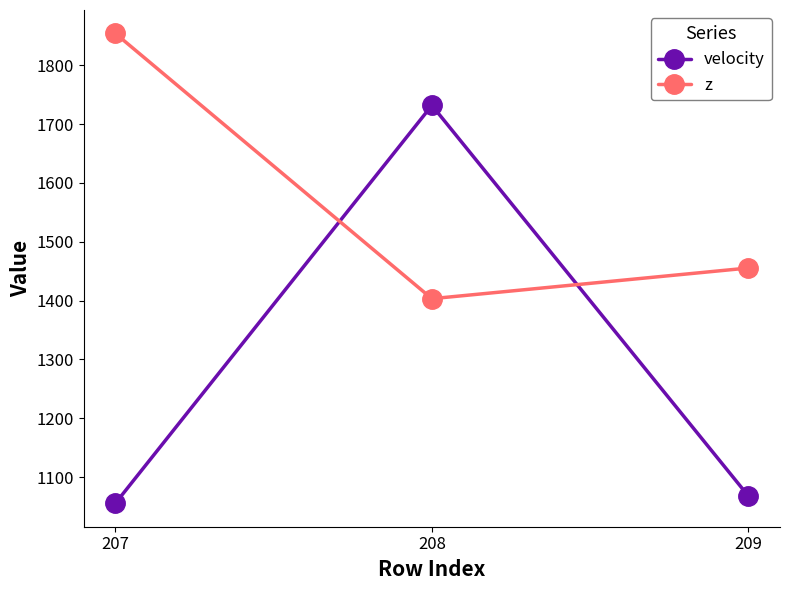

At which label is velocity closest to 1393?

209